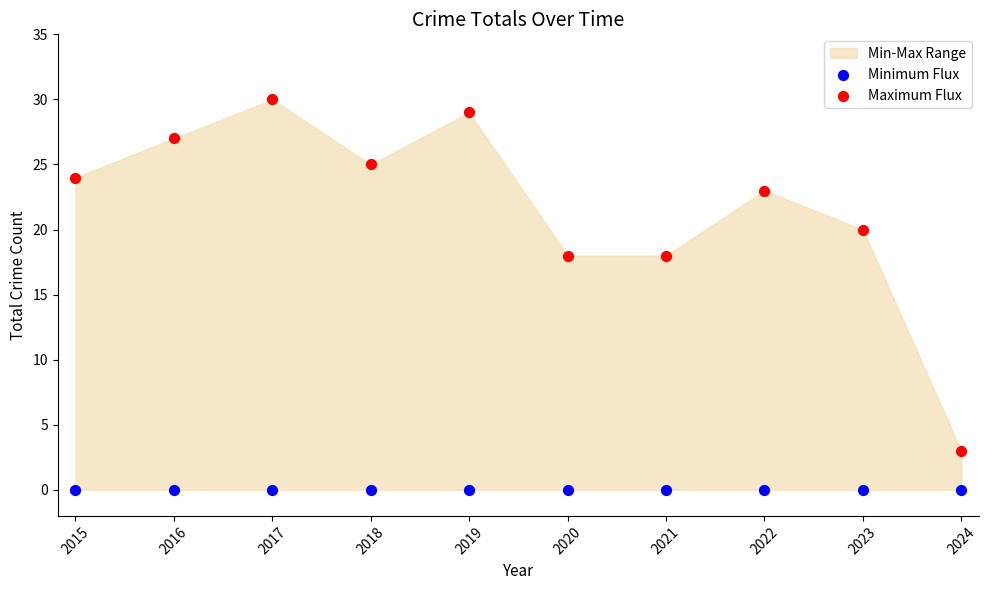

Which series contains the highest Y value?

Maximum Flux